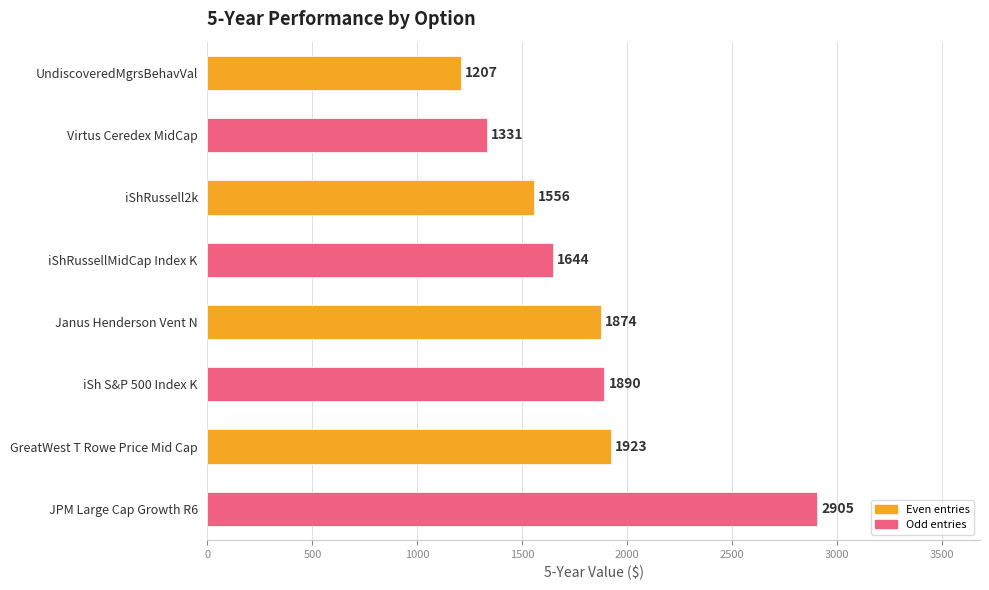

Where is the data nearest to the value 2056?

GreatWest T Rowe Price Mid Cap